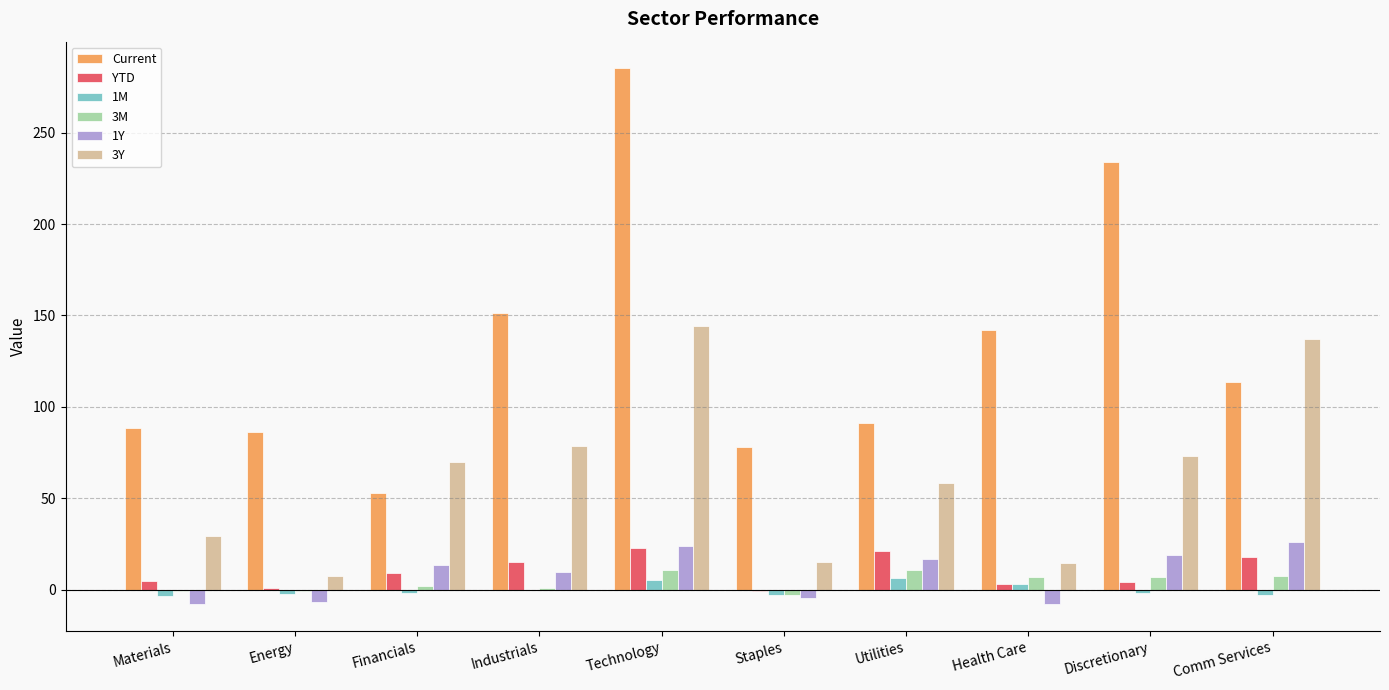

What is the highest value of the Current series?

285.2